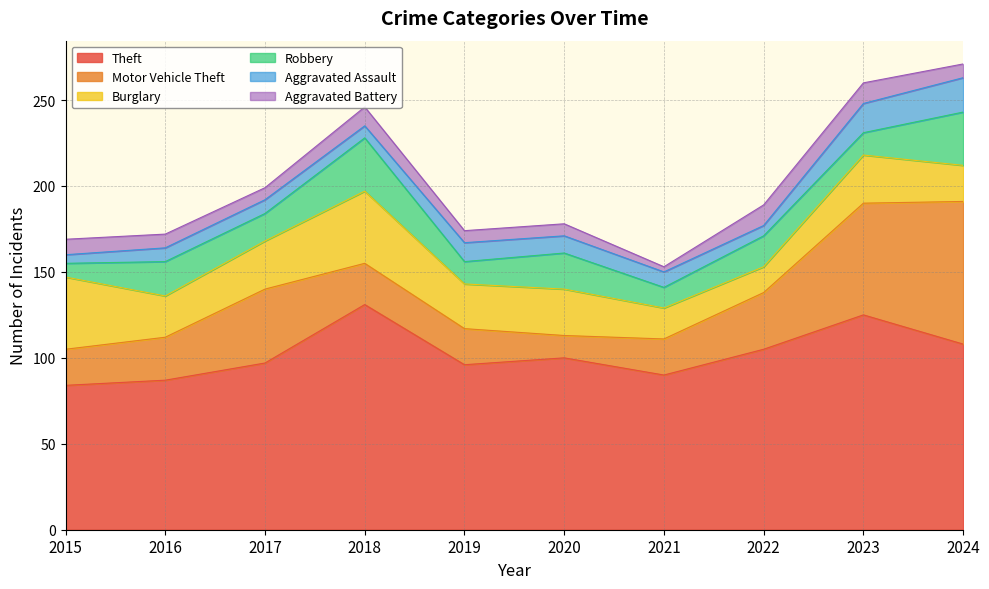

Reading left to right, list all the values displayed in this chart.

Theft: 2015=84	2016=87	2017=97	2018=131	2019=96	2020=100	2021=90	2022=105	2023=125	2024=108
Motor Vehicle Theft: 2015=21	2016=25	2017=43	2018=24	2019=21	2020=13	2021=21	2022=33	2023=65	2024=83
Burglary: 2015=42	2016=24	2017=28	2018=42	2019=26	2020=27	2021=18	2022=15	2023=28	2024=21
Robbery: 2015=8	2016=20	2017=16	2018=31	2019=13	2020=21	2021=12	2022=18	2023=13	2024=31
Aggravated Assault: 2015=5	2016=8	2017=8	2018=7	2019=11	2020=10	2021=9	2022=6	2023=17	2024=20
Aggravated Battery: 2015=9	2016=8	2017=7	2018=11	2019=7	2020=7	2021=3	2022=12	2023=12	2024=8